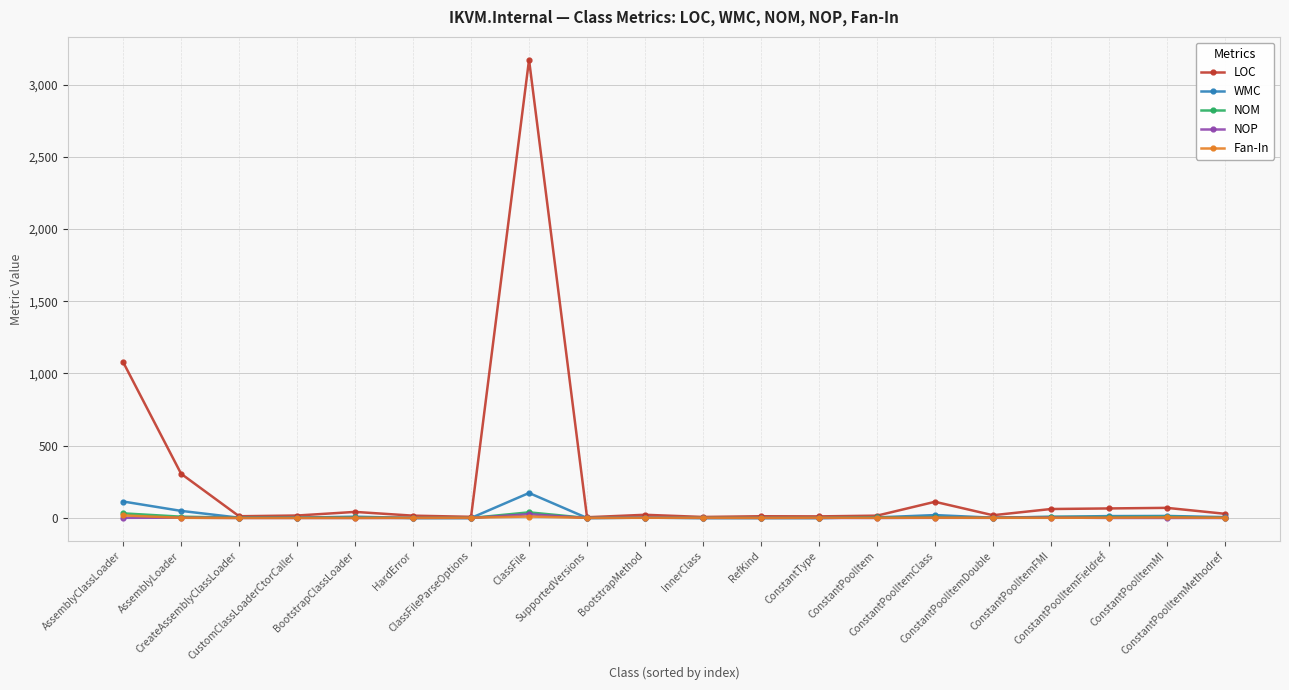

True or false: NOP has a value of 0 at ConstantPoolItem.

True